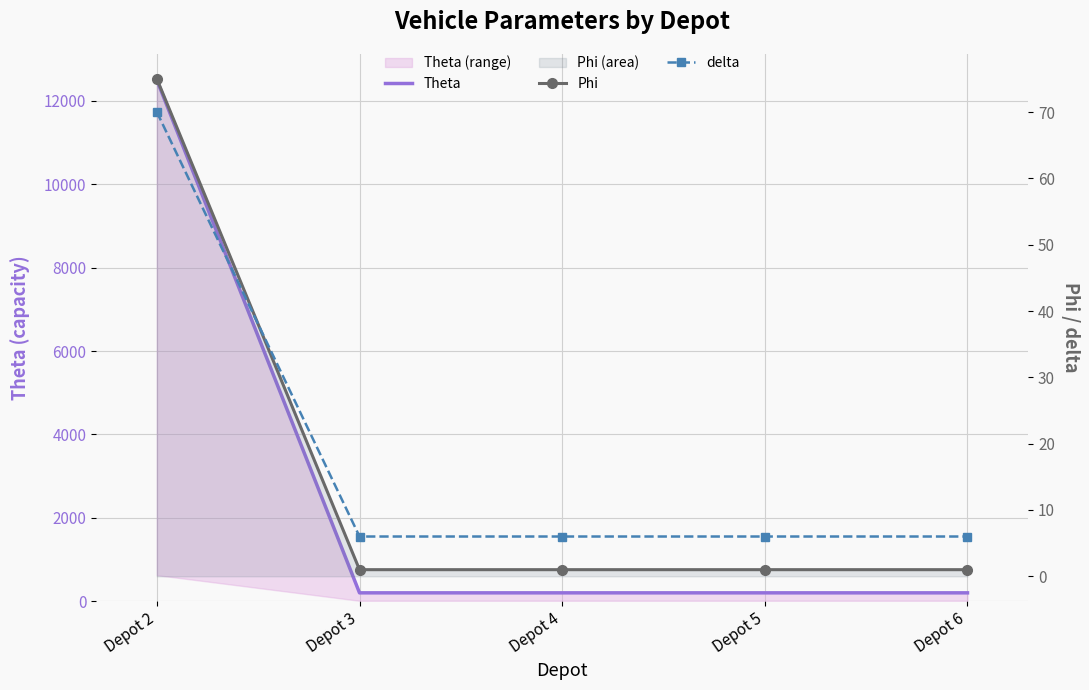

What is the sum of the Theta values at Depot 6 and Depot 2?

12700